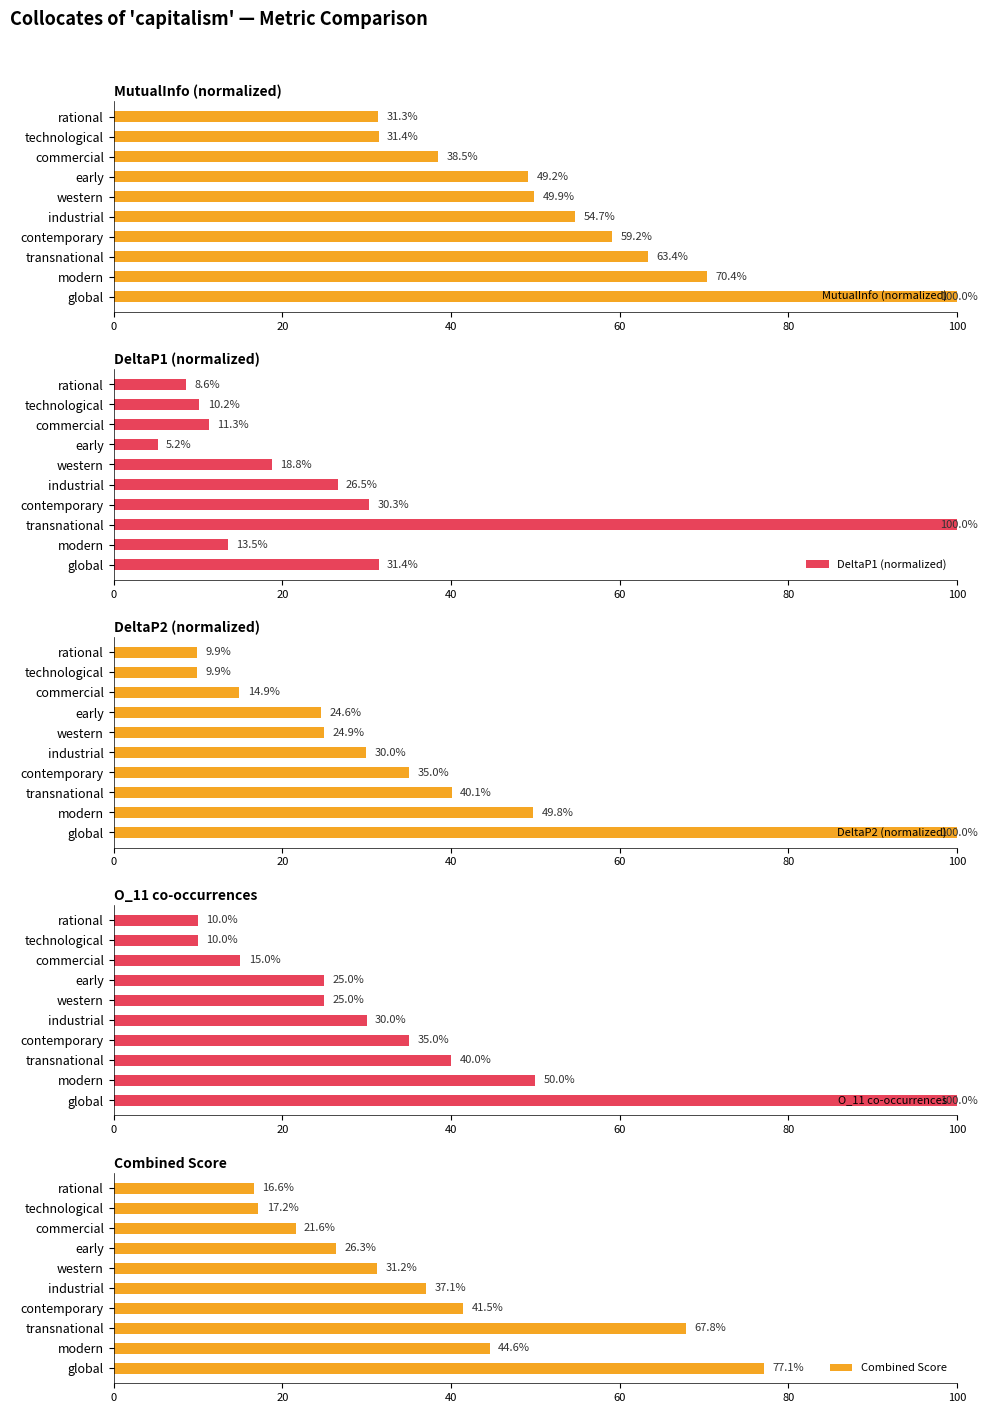

List the labels in order of MutualInfo (normalized) value, largest first.

global, modern, transnational, contemporary, industrial, western, early, commercial, technological, rational